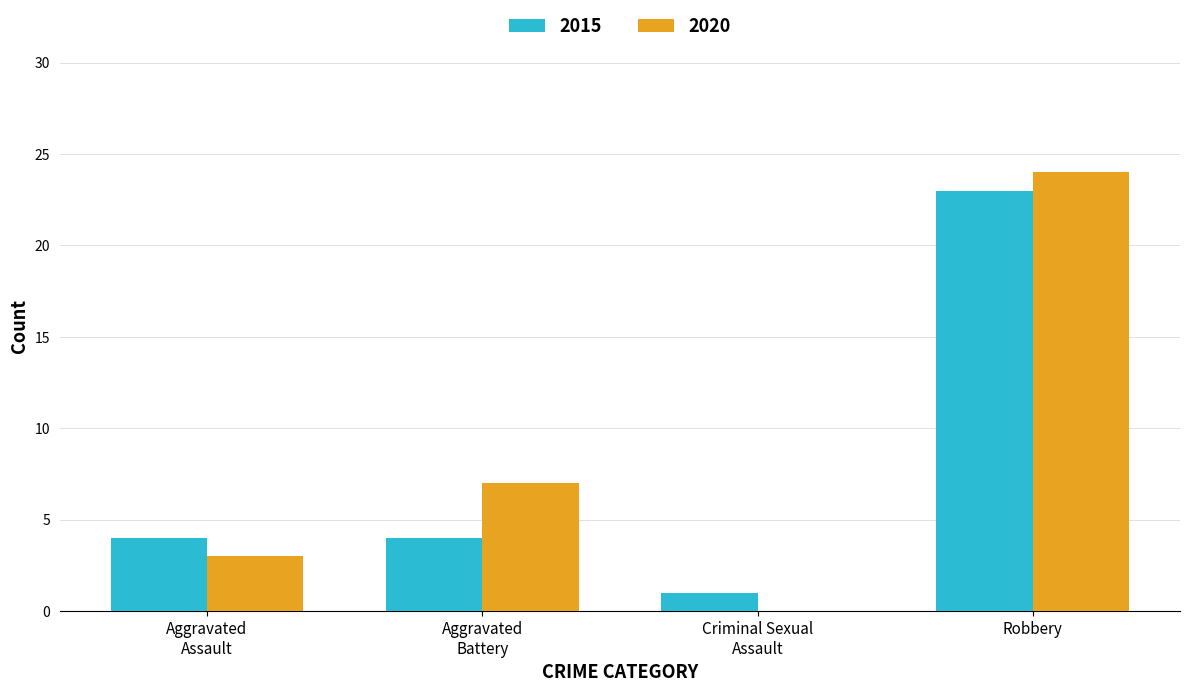

True or false: 2020 has a value of 24 at Robbery.

True